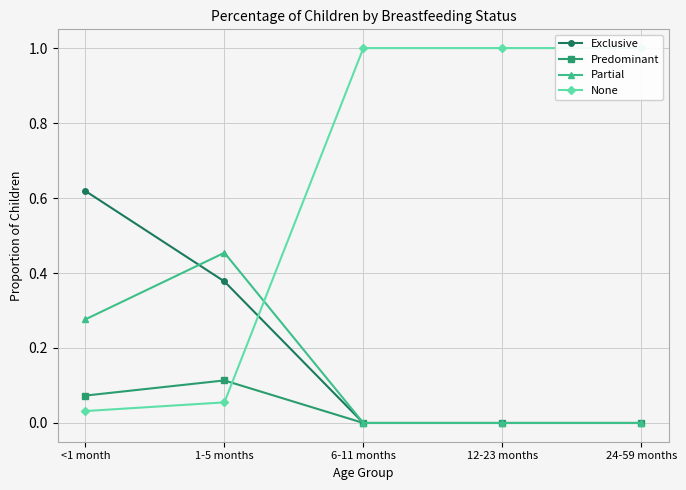

How many Partial values are between 0 and 1?

5